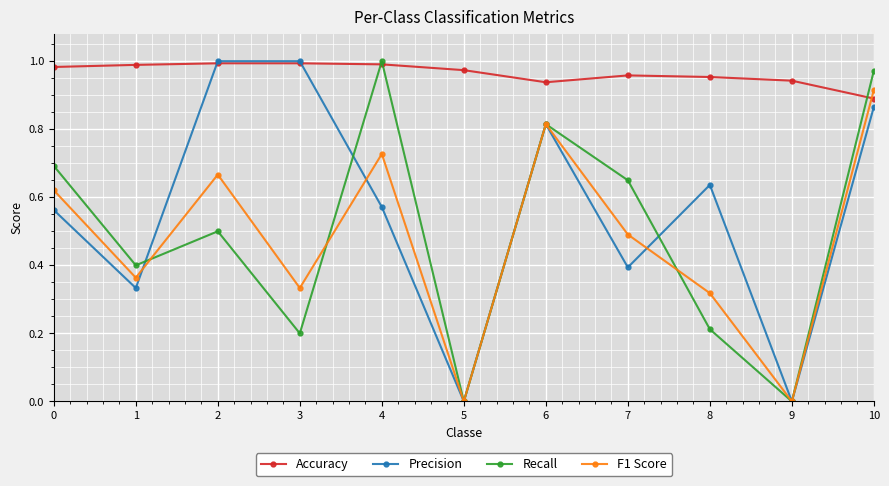

What is the sum of all Recall values?

5.4